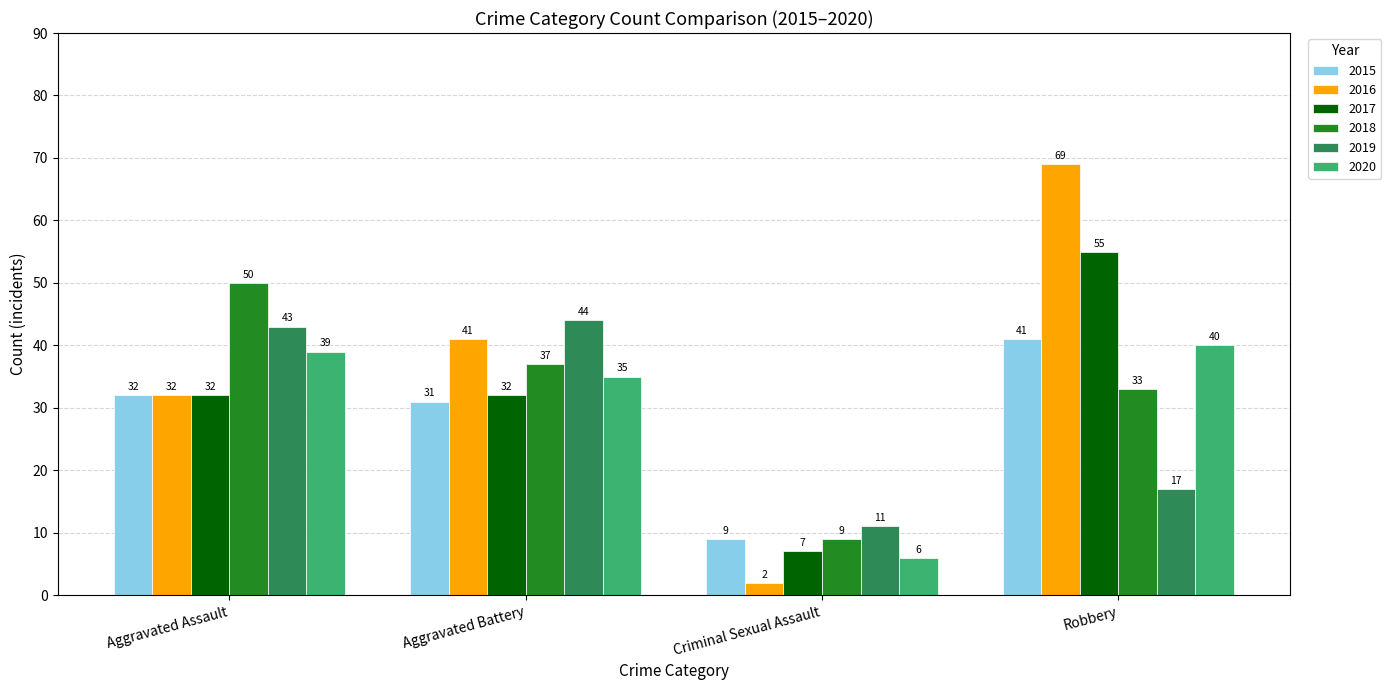

What are all the series names shown in the legend?

2015, 2016, 2017, 2018, 2019, 2020